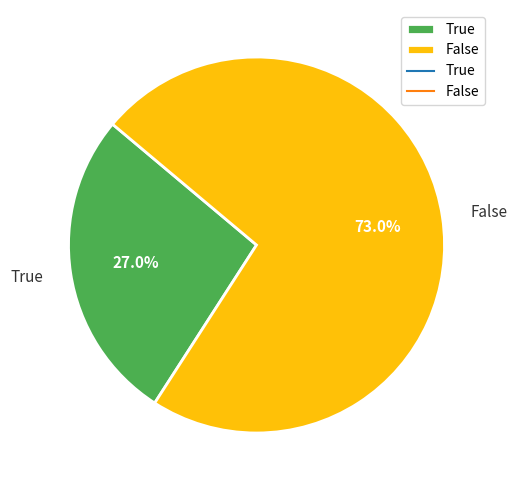

Is it true that False is 88% of the pie?

False